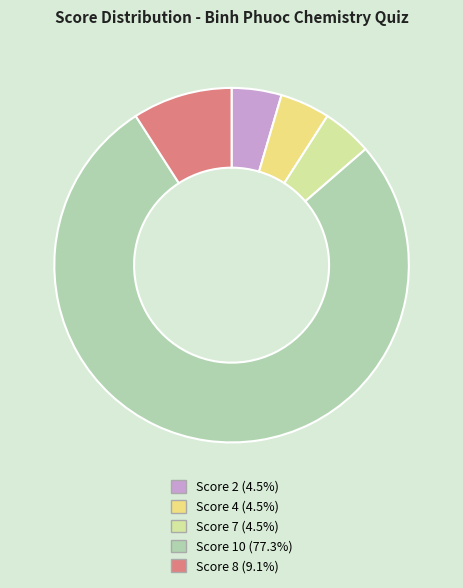

Is there a majority slice in this chart?

Yes